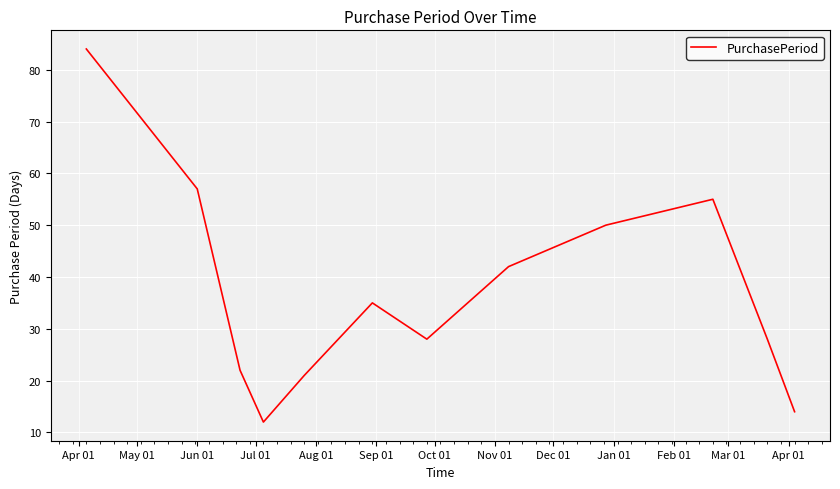

What is the difference between the maximum and minimum values?

72